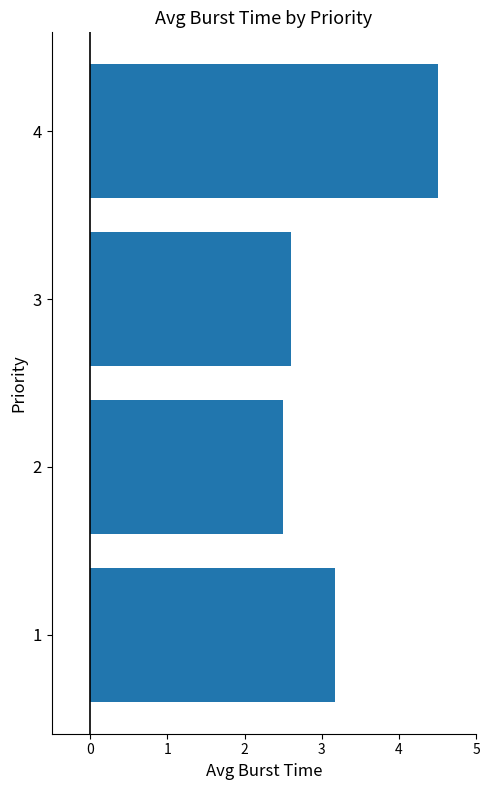

List the labels in order of value, largest first.

4, 1, 3, 2